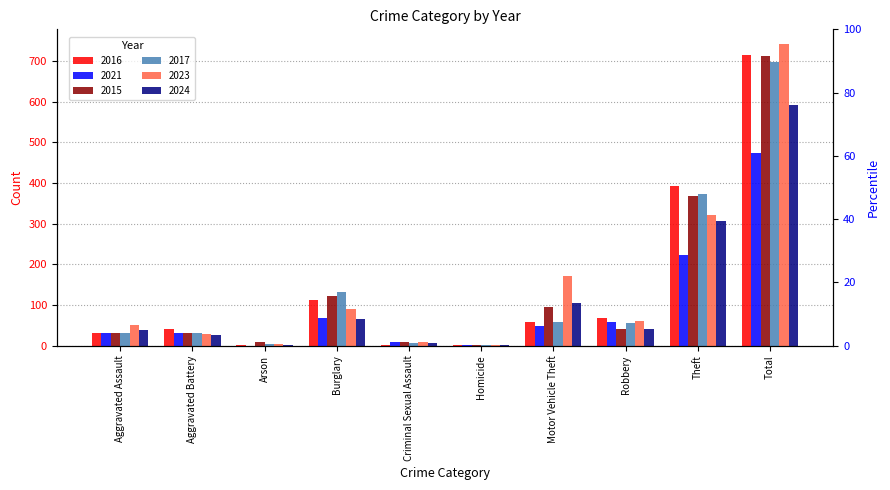

Which series has the largest range (max minus min)?

2023